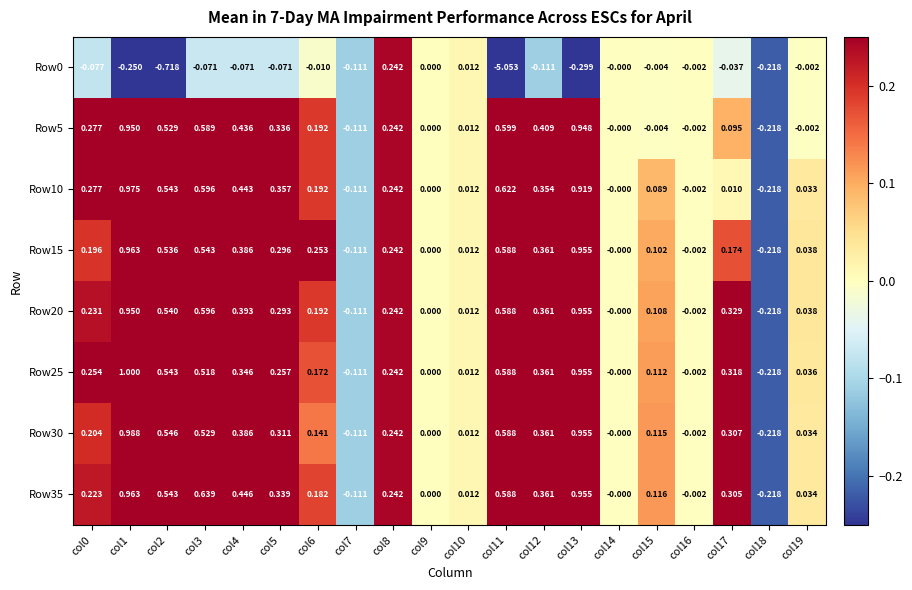

Is the value of Row15 at col15 greater than the value of Row20 at col19?

Yes